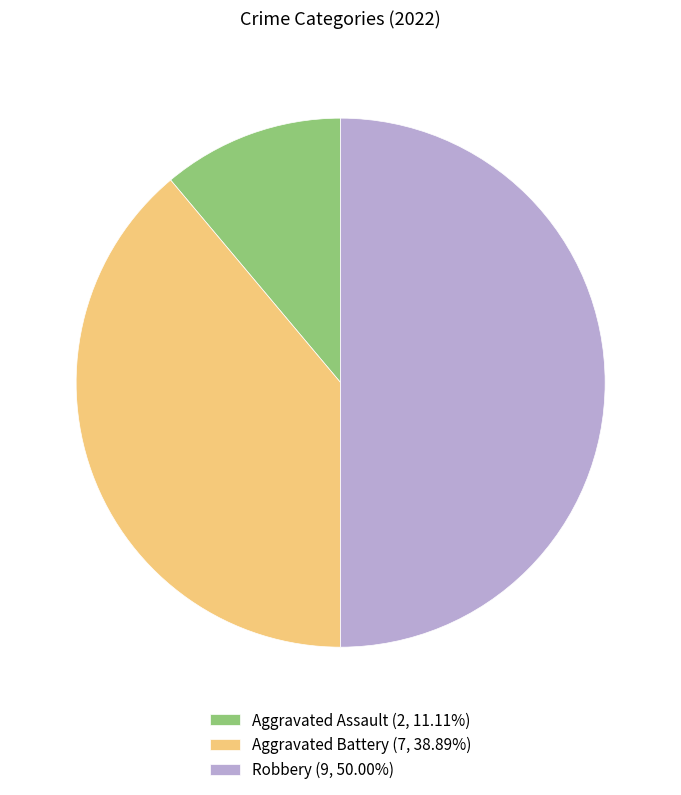

What is the ratio of the value at Robbery (9, 50.00%) to the value at Aggravated Assault (2, 11.11%)?

4.5